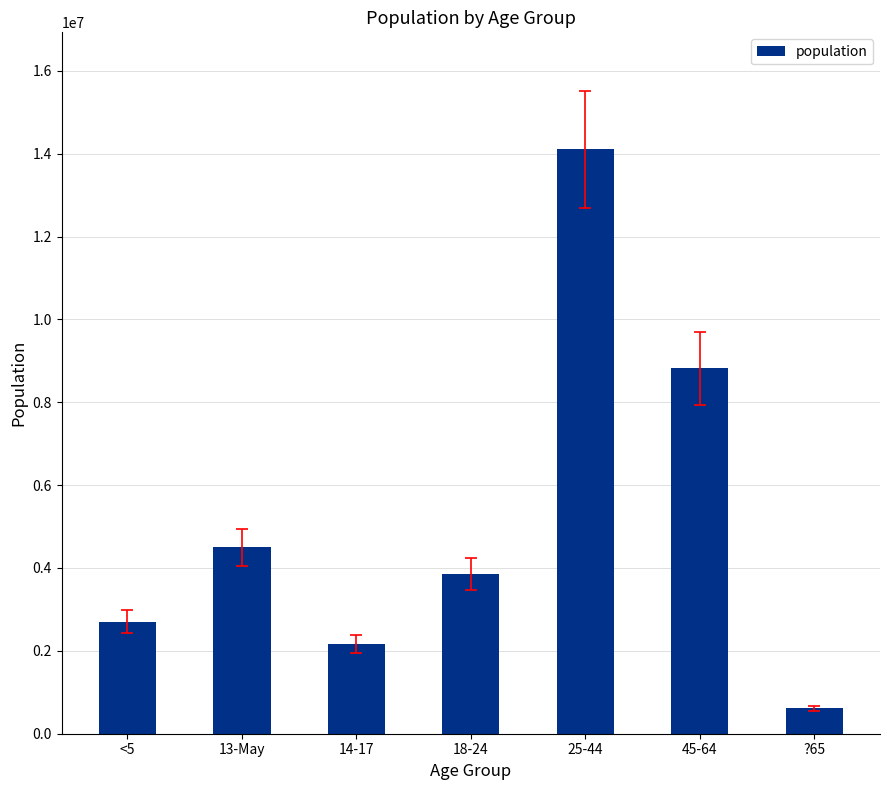

What is the average value?

5250952